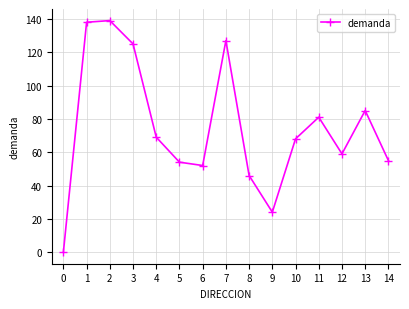

What is the average value?

75